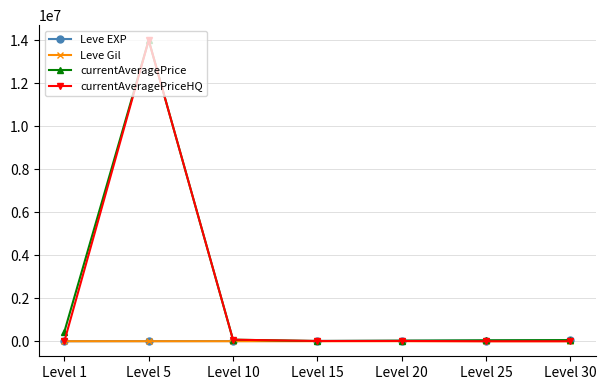

Which series has the largest range (max minus min)?

currentAveragePriceHQ